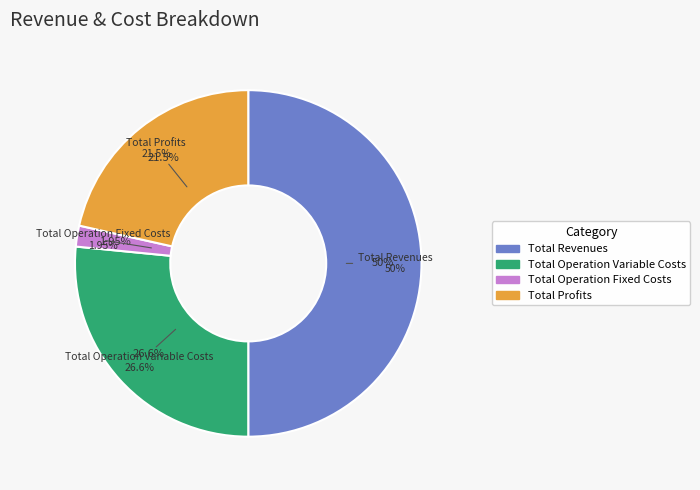

True or false: Total Operation Fixed Costs accounts for 8% of the total.

False